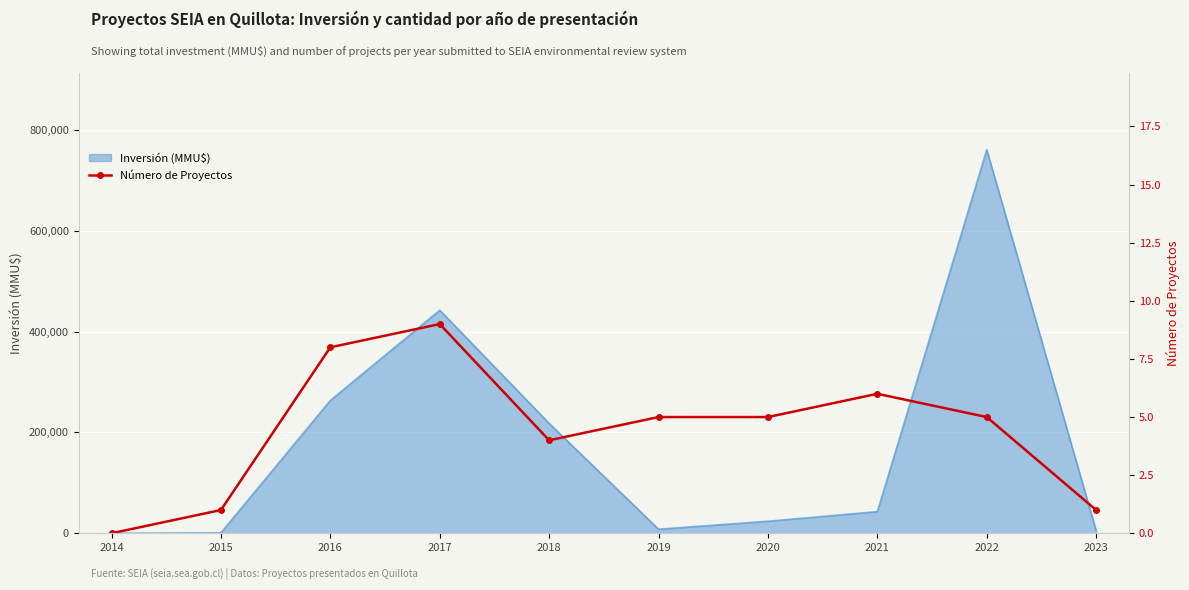

Rank the categories by value from highest to lowest.

2017, 2016, 2021, 2019, 2020, 2022, 2018, 2015, 2023, 2014